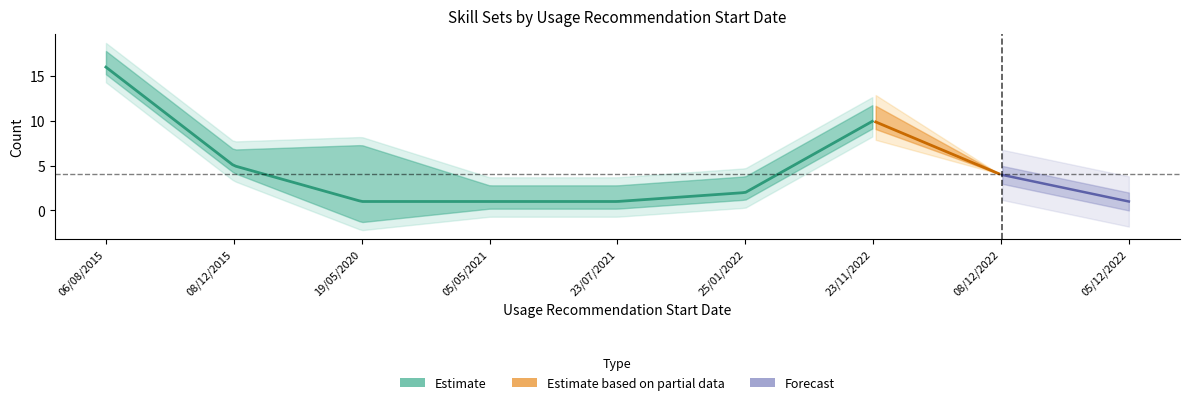

In Latest Release Number, how many points are higher than both neighbors (excluding endpoints)?

1